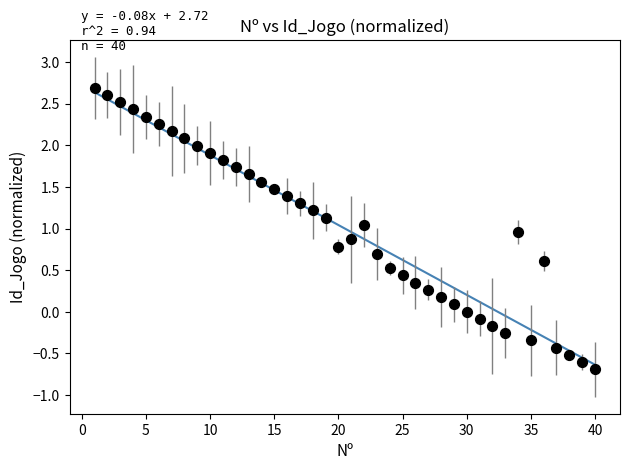

What is the range of Y values (max minus min)?

3.4